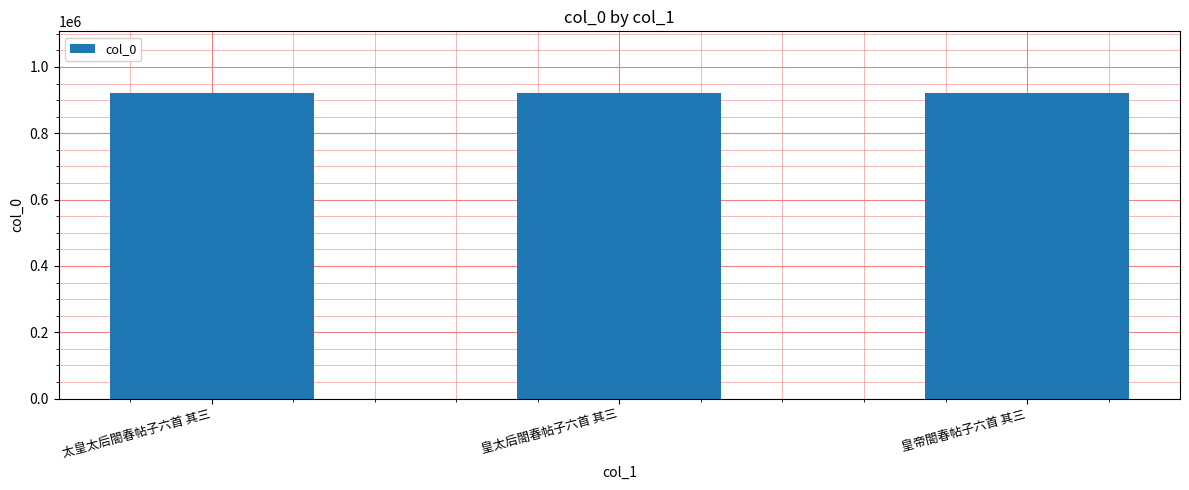

How many values are between 922791 and 922877?

3